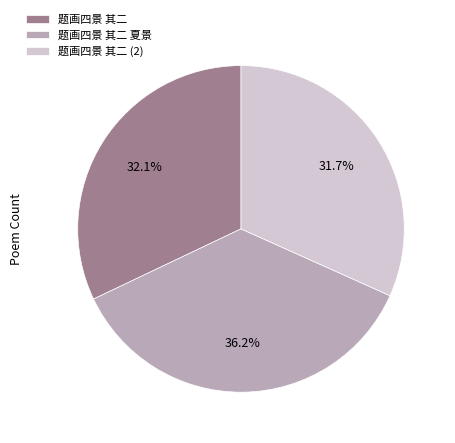

Which category has the biggest portion of the pie?

题画四景 其二 夏景